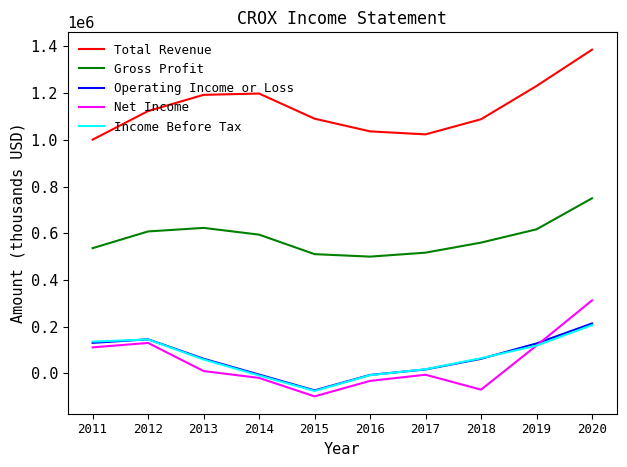

How many lines are shown in the chart?

5